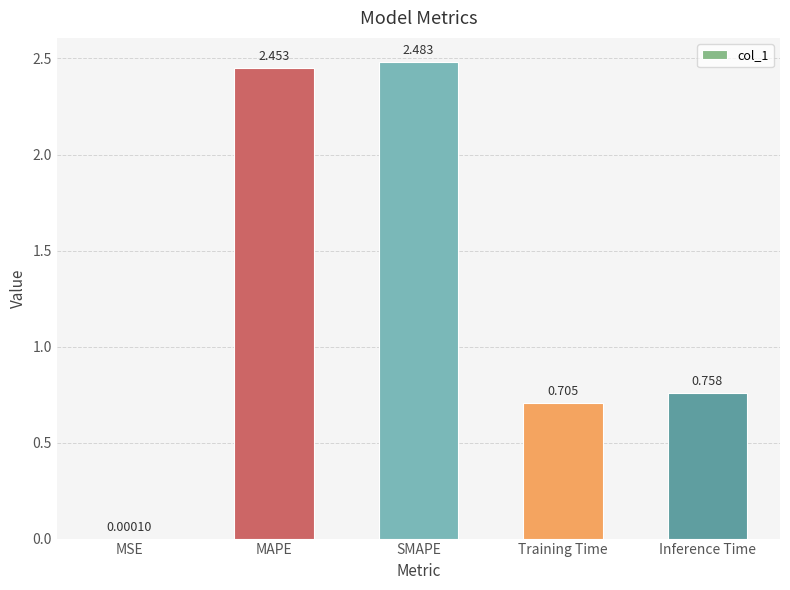

Between SMAPE and Inference Time, which is larger?

SMAPE